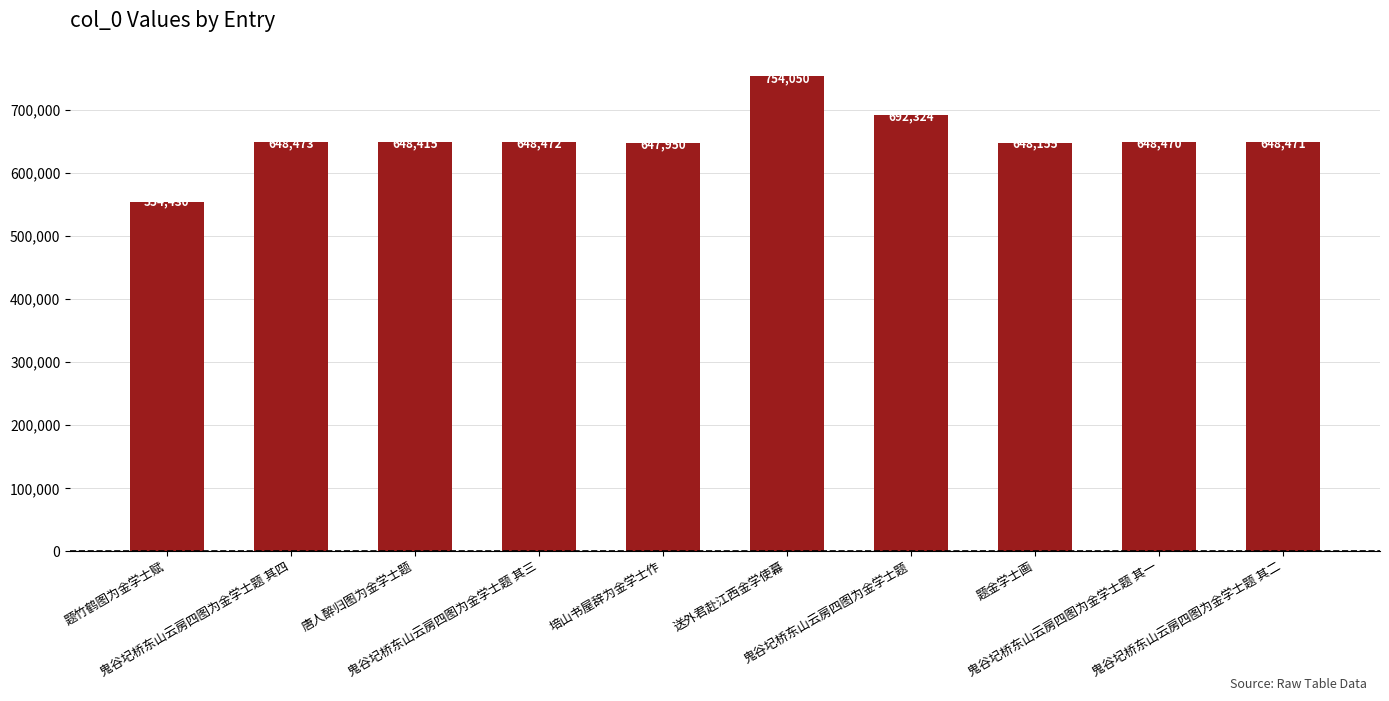

What position from the right is 题金学士画?

3